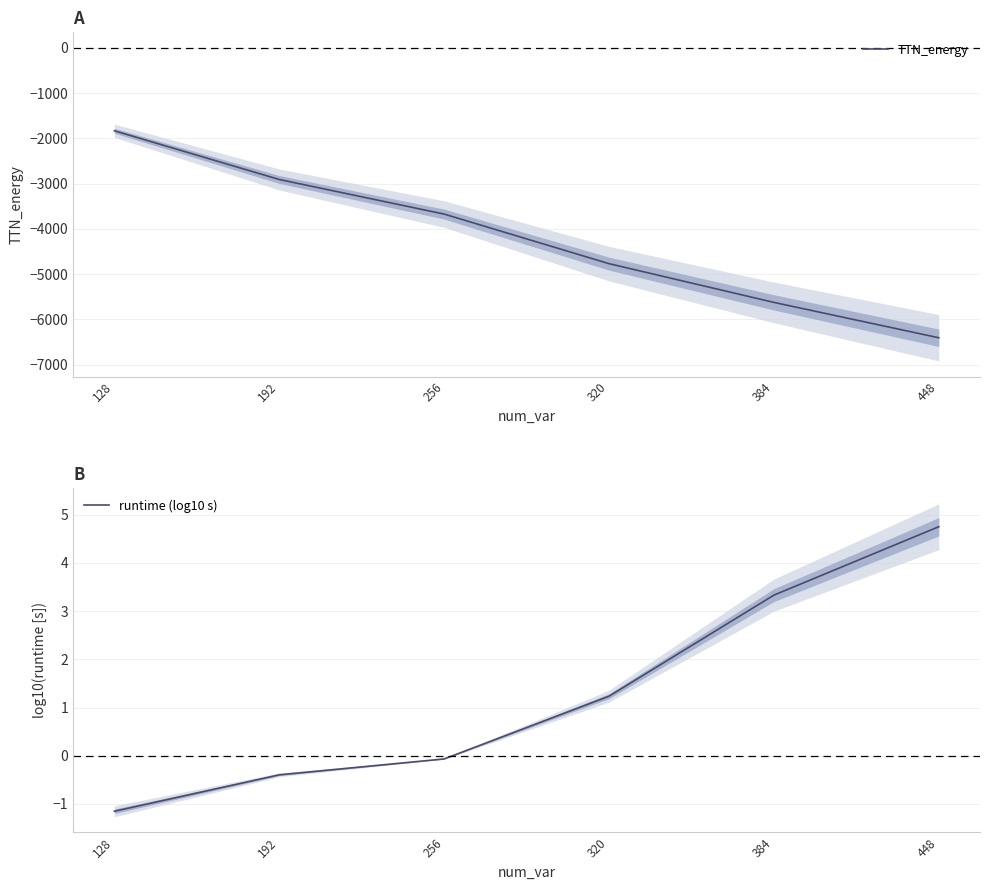

Is it true that runtime (log10 s) equals -0.1 at 256?

True